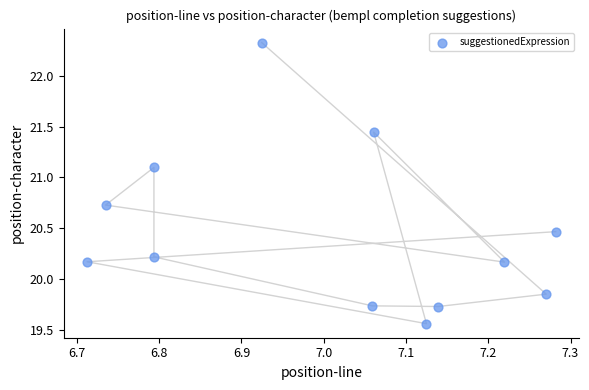

What is the range of Y values (max minus min)?

2.8